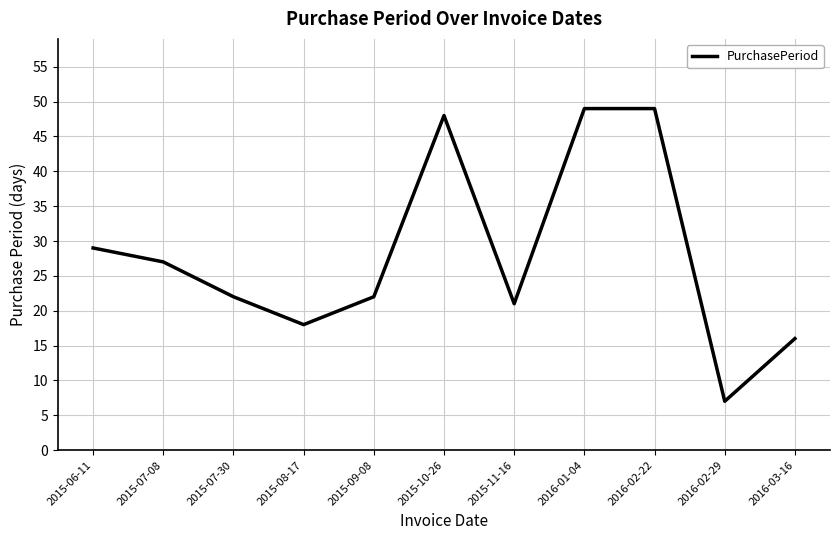

What is the sum of all values?

308